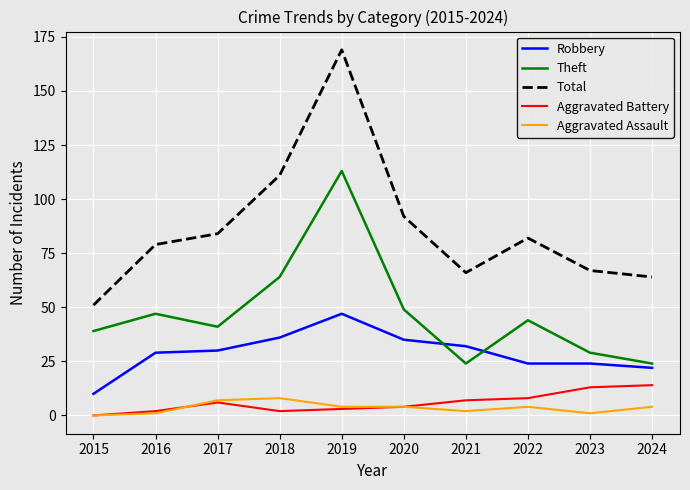

Does the chart display data point markers on the line(s)?

No